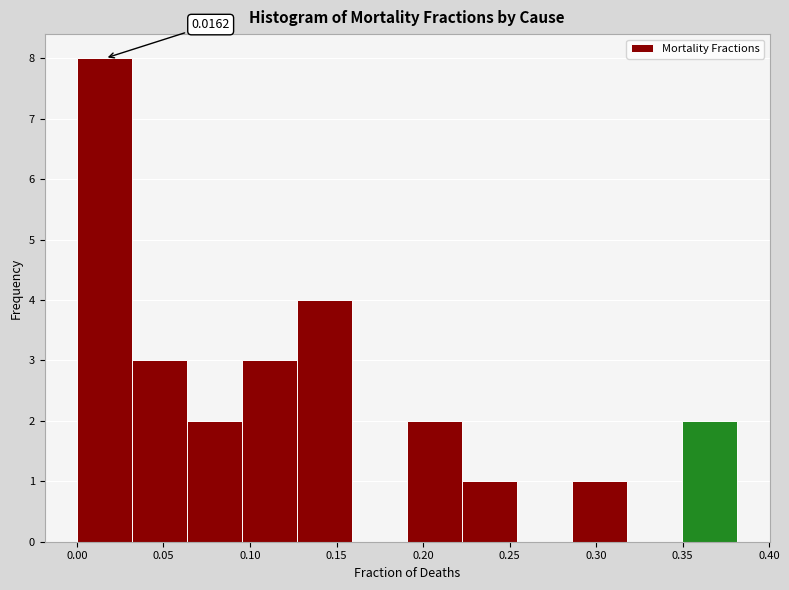

Which range on the x-axis has the tallest bar?

0.000 to 0.030